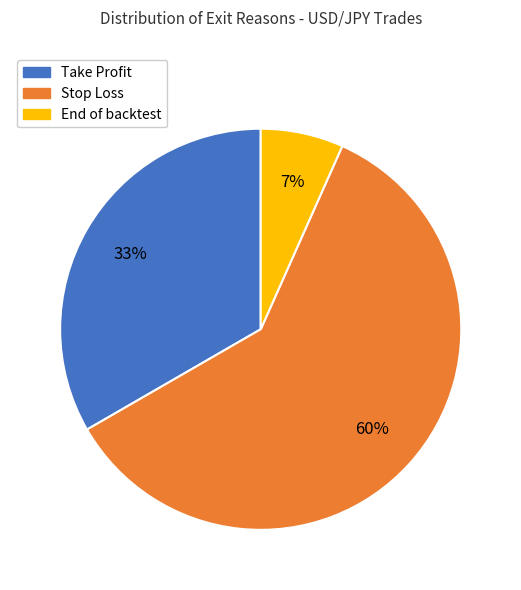

Rank the categories by value from highest to lowest.

Stop Loss, Take Profit, End of backtest